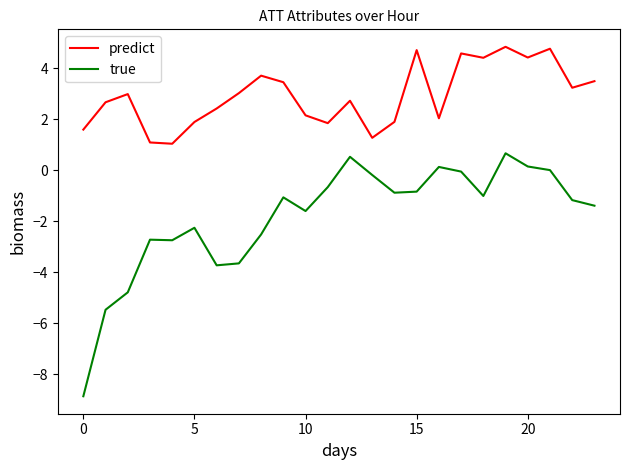

Which series has the largest range (max minus min)?

true